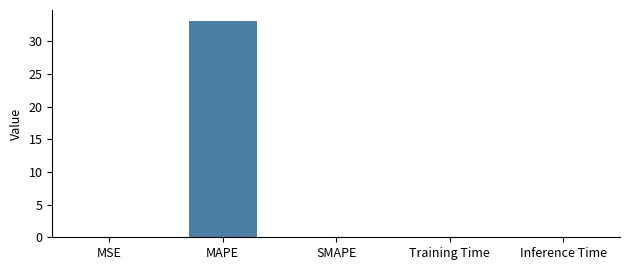

What is the difference between the values at MAPE and Training Time?

33.1